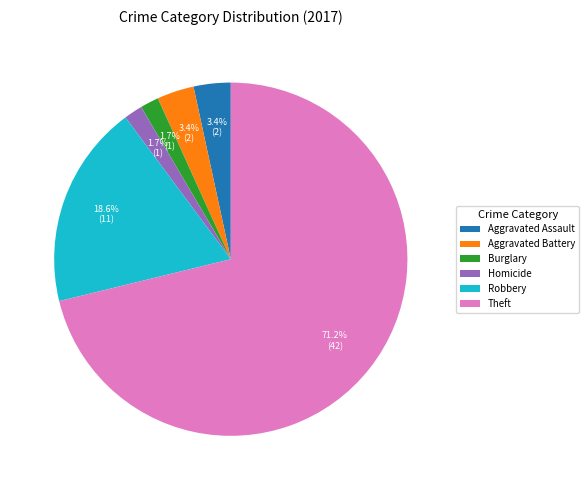

Which has a higher value, Robbery or Theft?

Theft